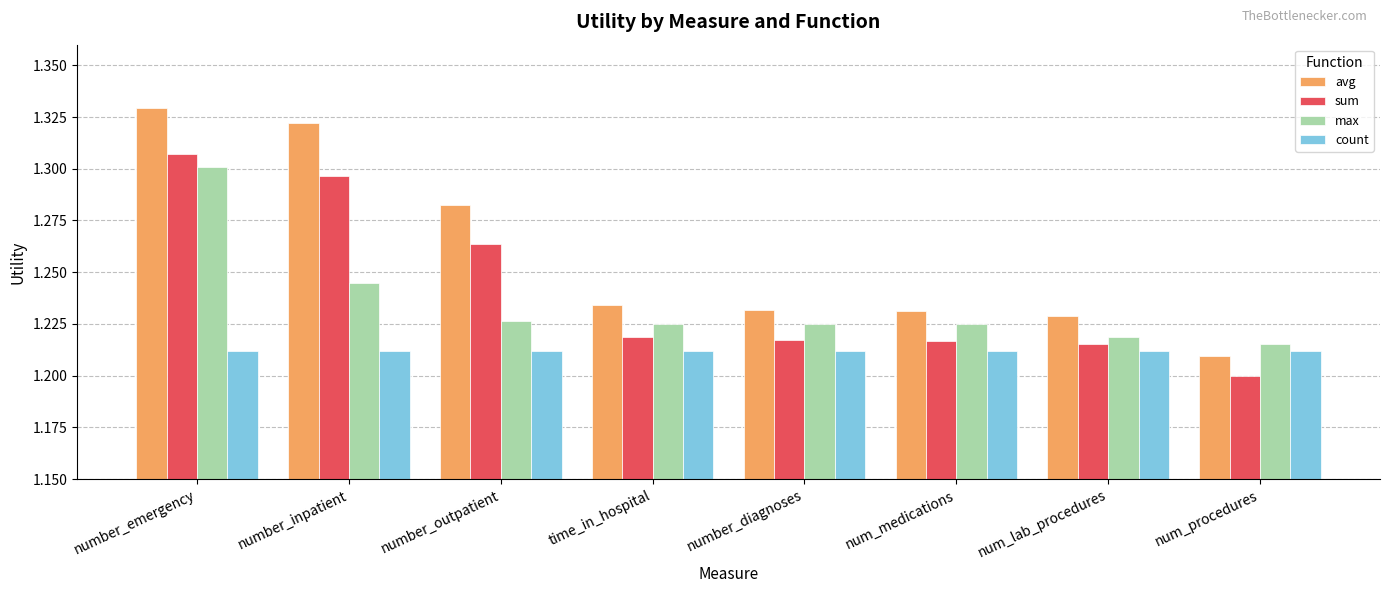

At which category does the chart reach its peak across all series?

number_emergency